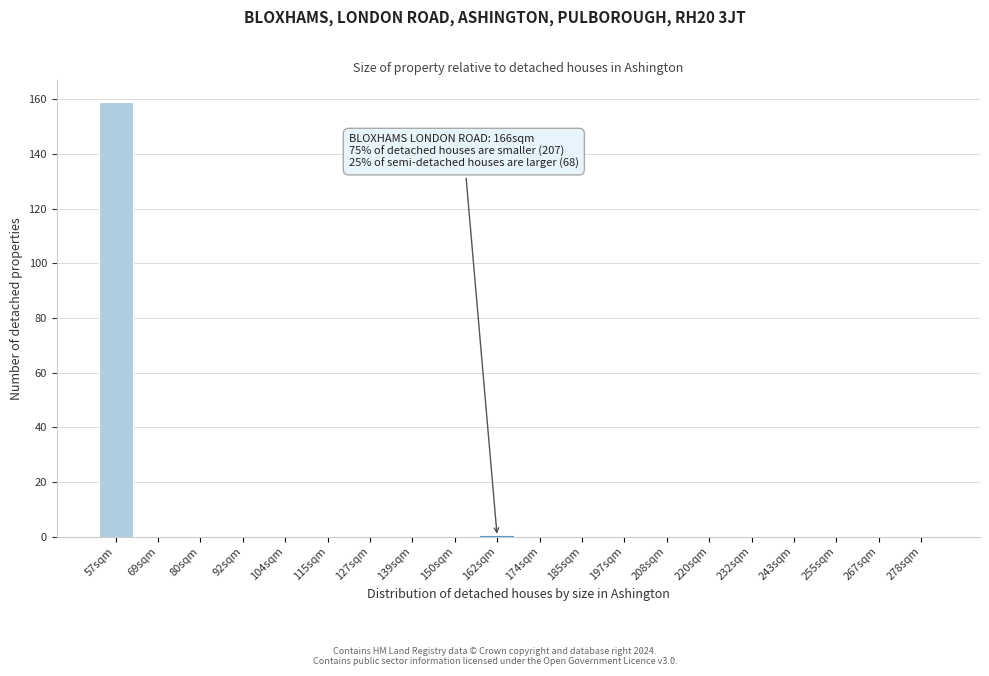

Reading right to left, what are all the values shown in this chart?

278sqm=0	267sqm=0	255sqm=0	243sqm=0	232sqm=0	220sqm=0	208sqm=0	197sqm=0	185sqm=0	174sqm=0	162sqm=0	150sqm=0	139sqm=0	127sqm=0	115sqm=0	104sqm=0	92sqm=0	80sqm=0	69sqm=0	57sqm=159